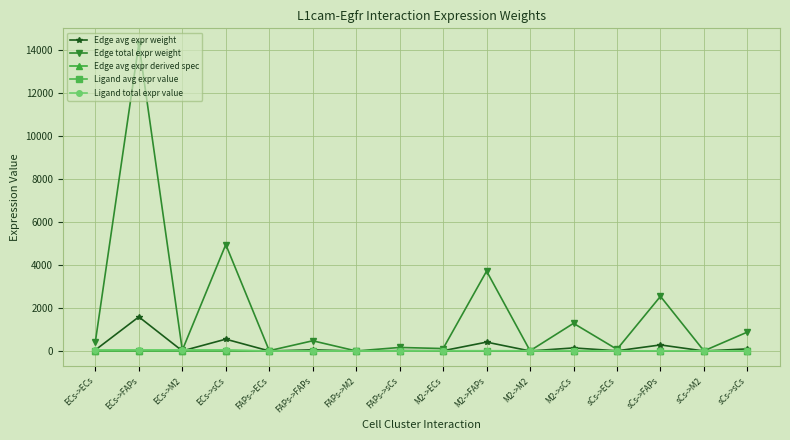

At which label is Edge total expr weight closest to 7158?

ECs->sCs